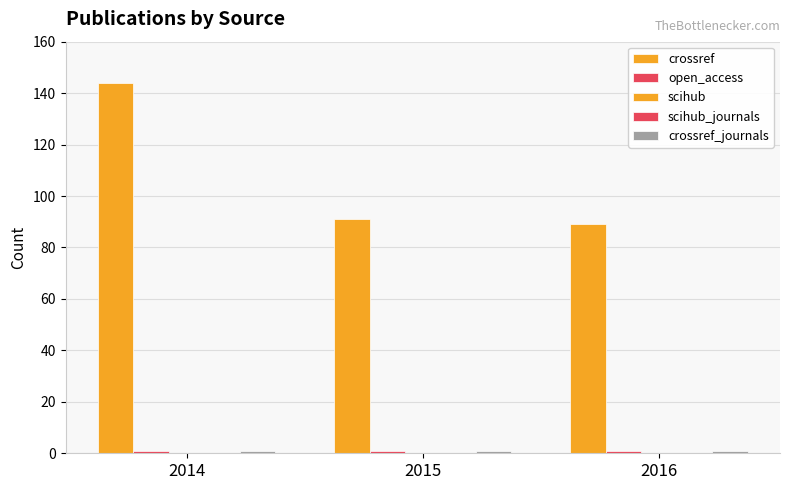

List the series in order of their peak value, lowest first.

scihub, scihub_journals, open_access, crossref_journals, crossref